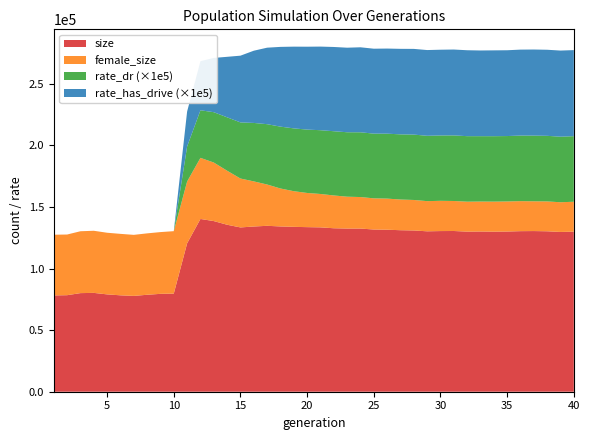

What is the minimum value for size?

77796.0